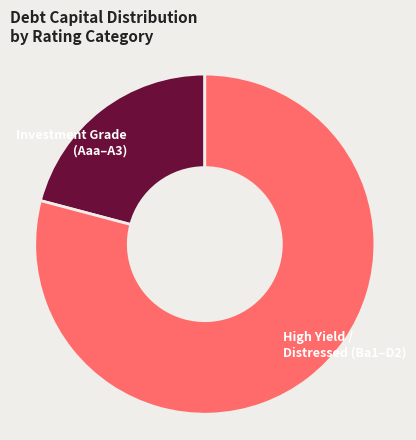

The High Yield / Distressed (Ba1–D2) slice represents 67% of the pie. True or false?

False